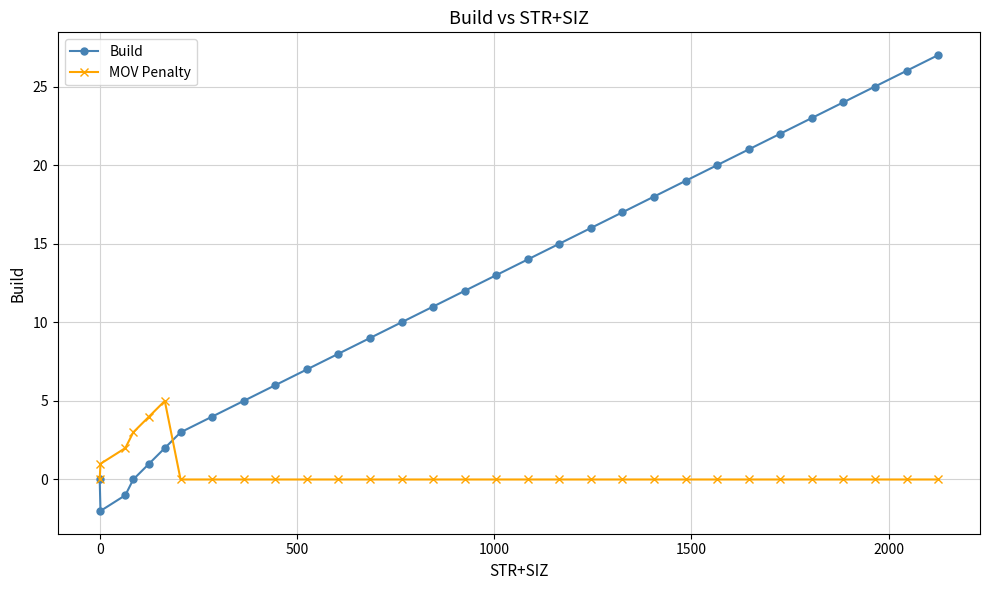

Which series ends up on top after the final intersection of Build and MOV Penalty?

Build